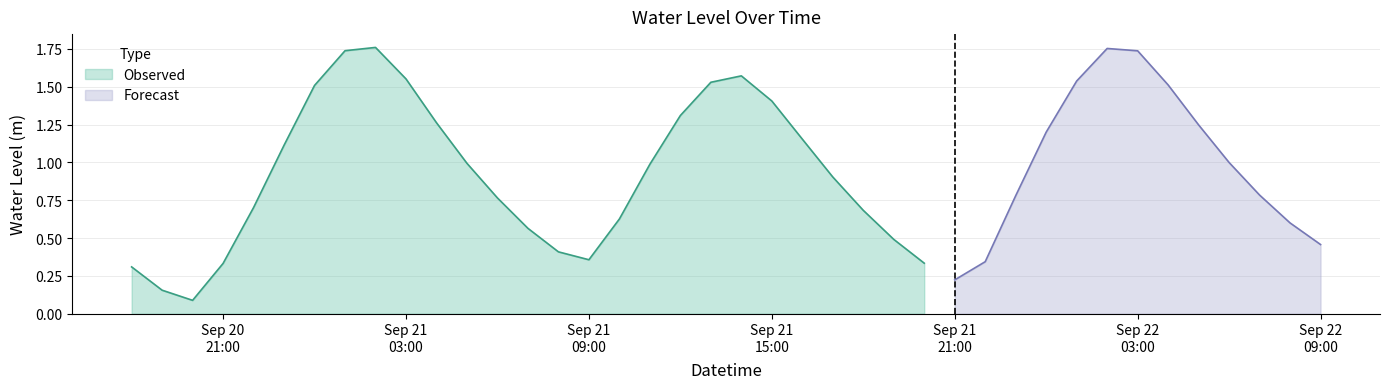

What is the maximum value shown in the chart?

1.8